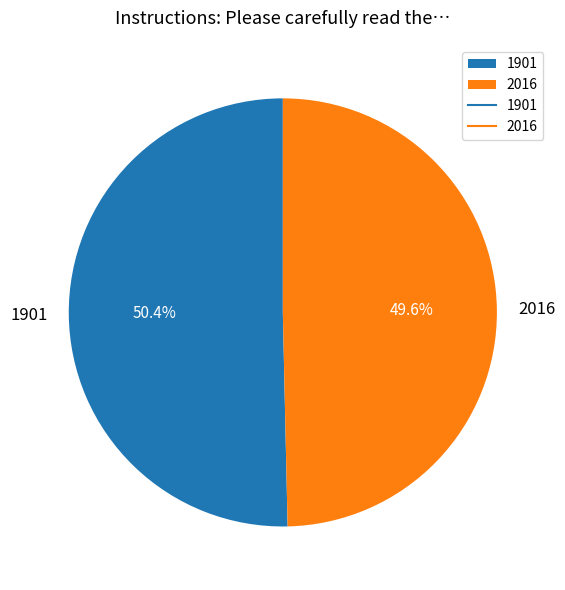

What is the largest slice in the pie chart?

1901